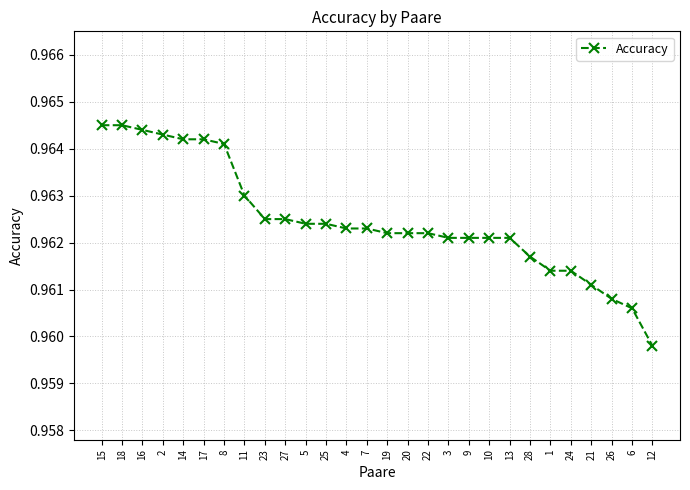

What is the label of the 14th point from the left?

7